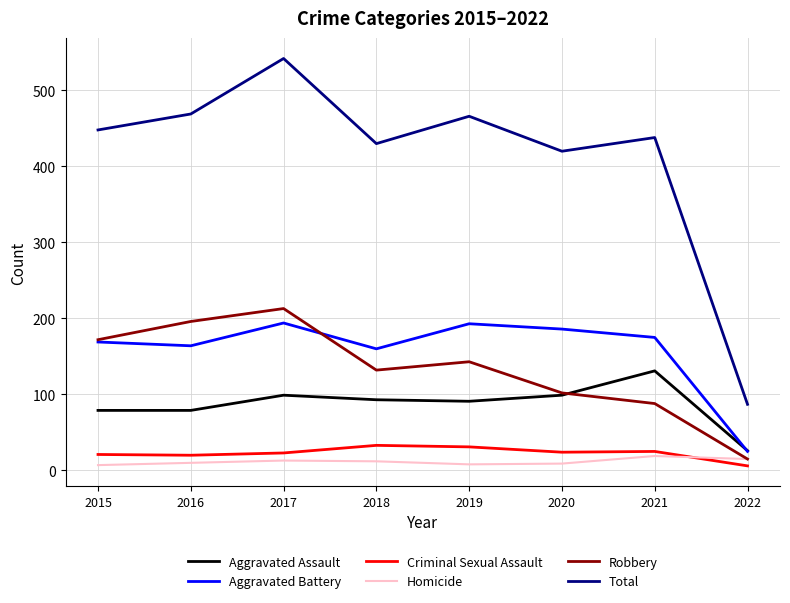

The value of Homicide at 2021 is 19. True or false?

True